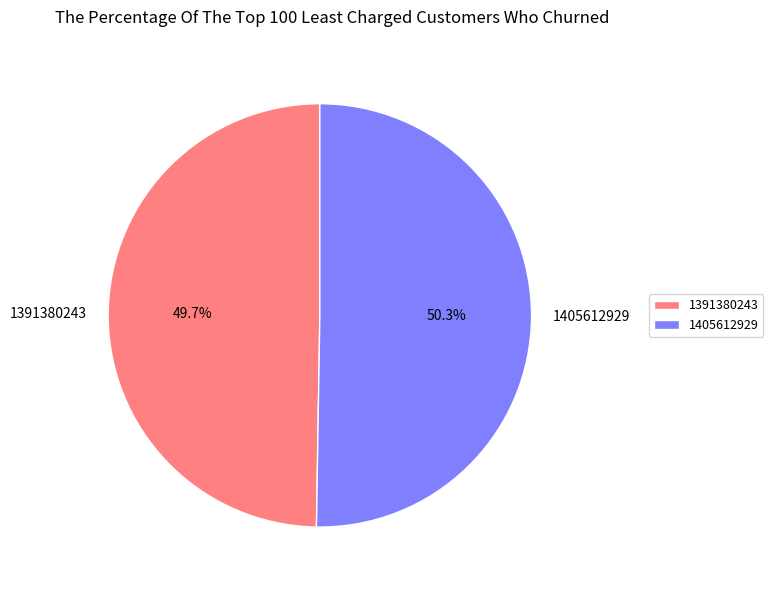

Is there a majority slice in this chart?

Yes